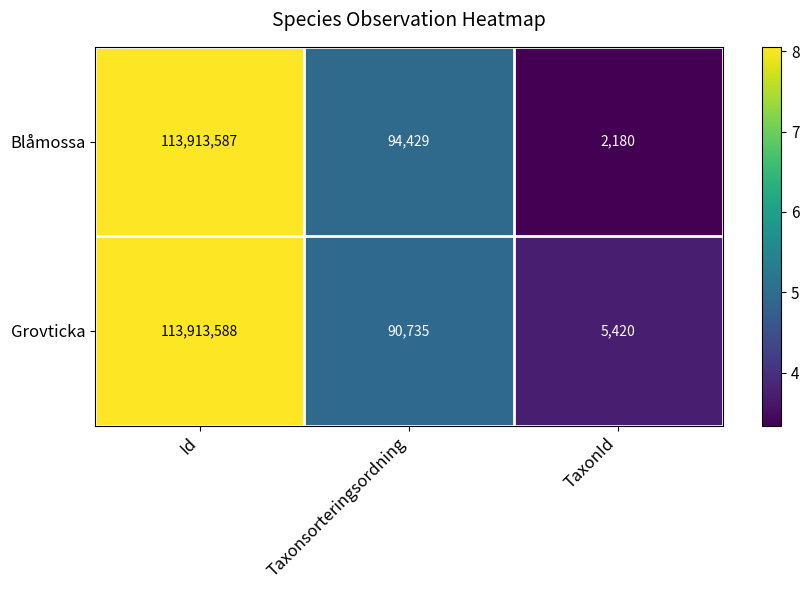

Rank the series by their average value, from lowest to highest.

Grovticka, Blåmossa